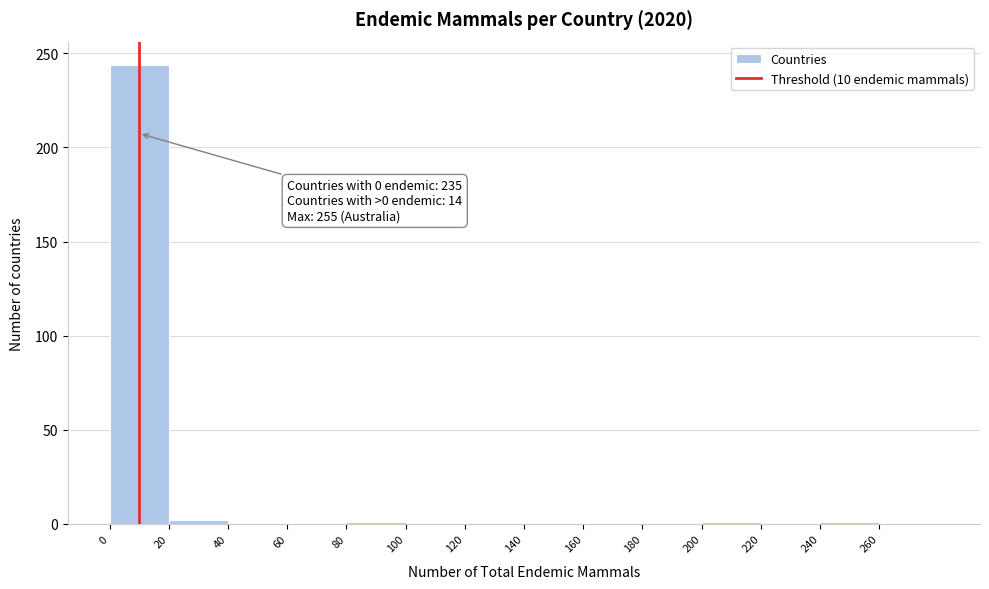

Which range on the x-axis has the tallest bar?

0 to 20